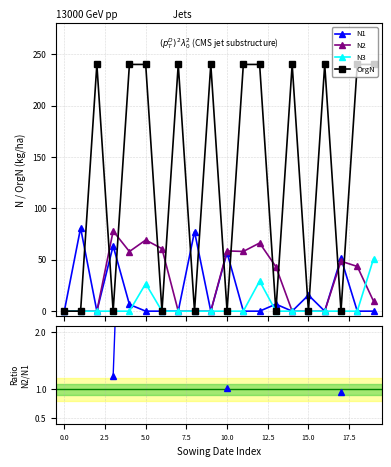

How many times do N3 and N1 cross each other?

2